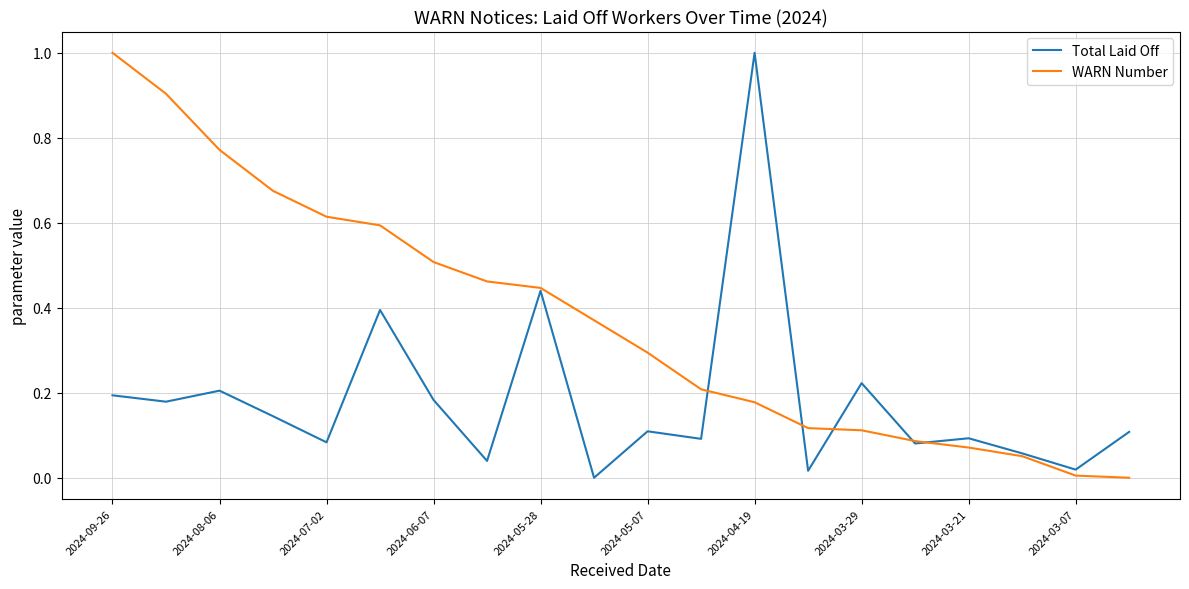

List the series in order of their overall mean, highest first.

WARN Number, Total Laid Off